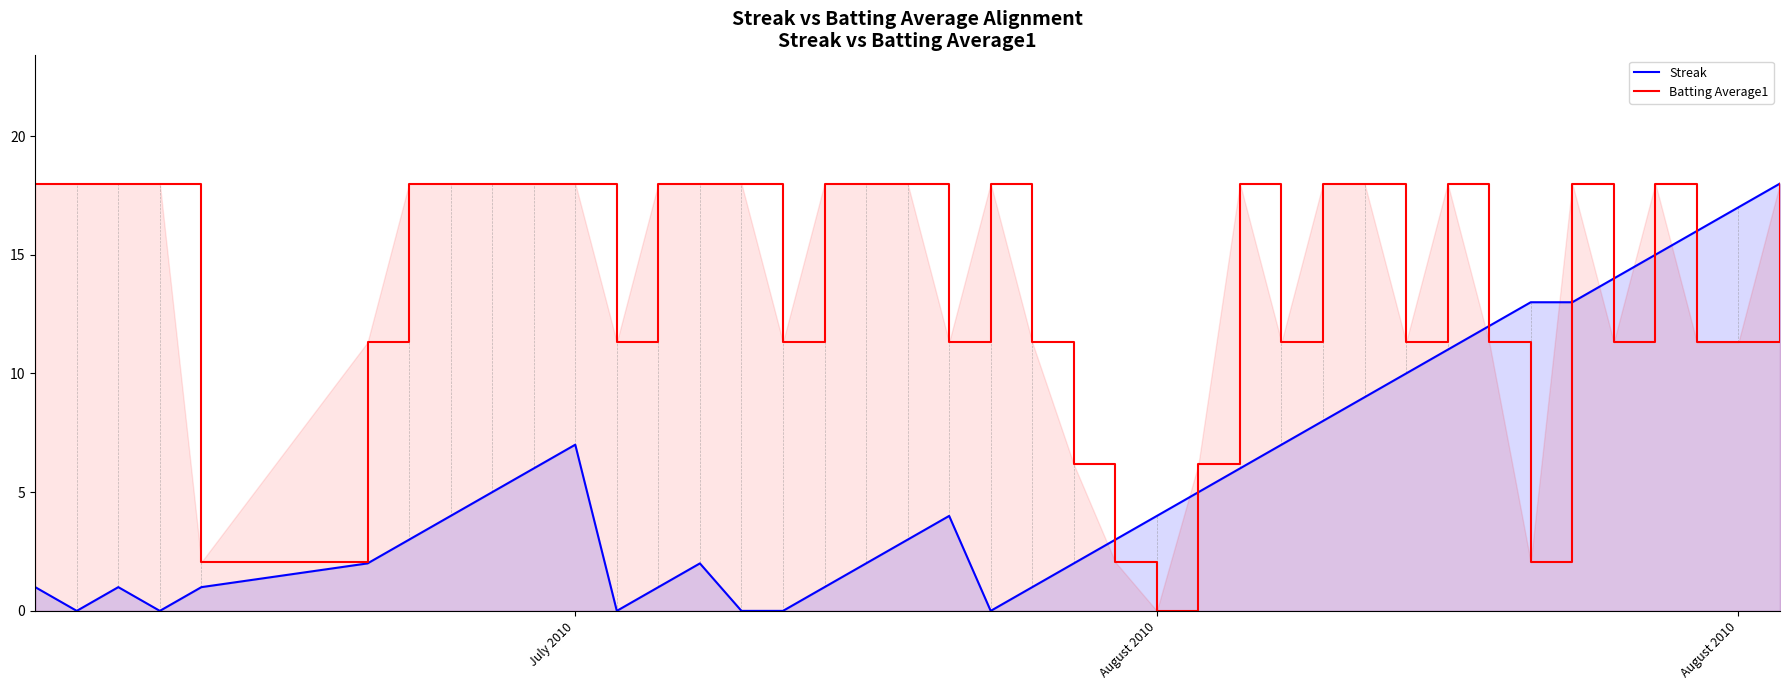

What are all the series names shown in the legend?

Streak, Batting Average1